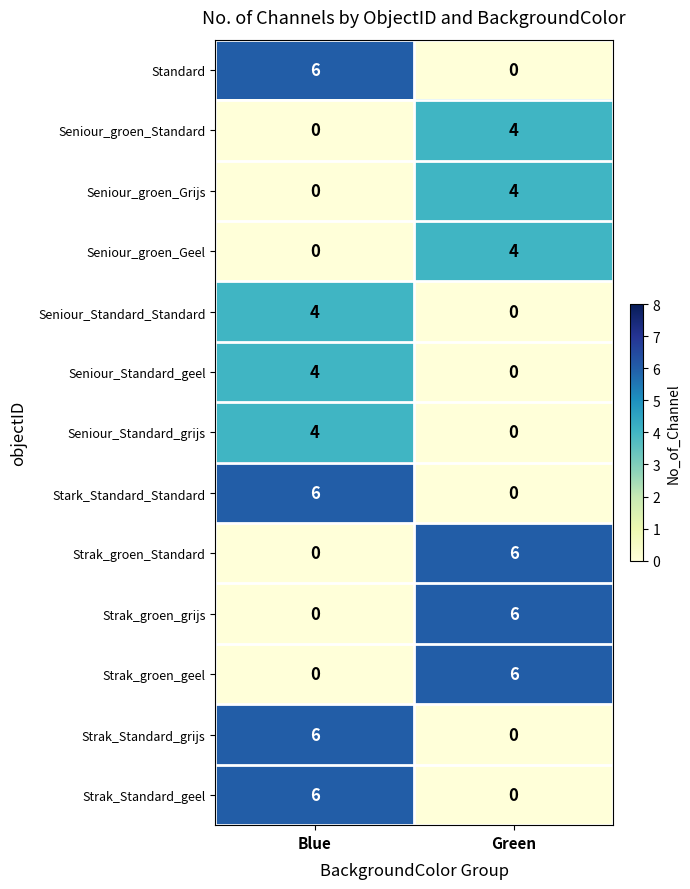

Reading left to right, transcribe all the data shown in this chart.

Standard: Blue=6	Green=0
Seniour_groen_Standard: Blue=0	Green=4
Seniour_groen_Grijs: Blue=0	Green=4
Seniour_groen_Geel: Blue=0	Green=4
Seniour_Standard_Standard: Blue=4	Green=0
Seniour_Standard_geel: Blue=4	Green=0
Seniour_Standard_grijs: Blue=4	Green=0
Stark_Standard_Standard: Blue=6	Green=0
Strak_groen_Standard: Blue=0	Green=6
Strak_groen_grijs: Blue=0	Green=6
Strak_groen_geel: Blue=0	Green=6
Strak_Standard_grijs: Blue=6	Green=0
Strak_Standard_geel: Blue=6	Green=0